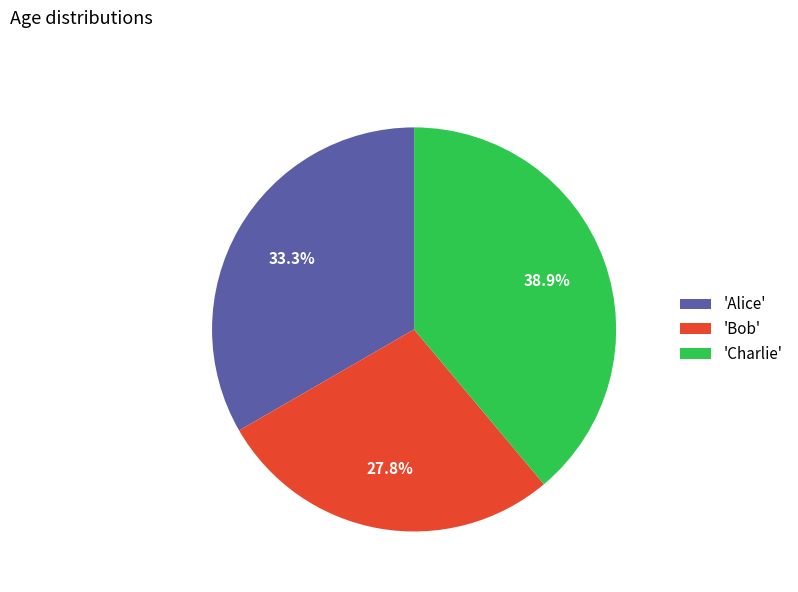

Approximately how many times larger is the value at 'Alice' compared to 'Bob'?

1.2